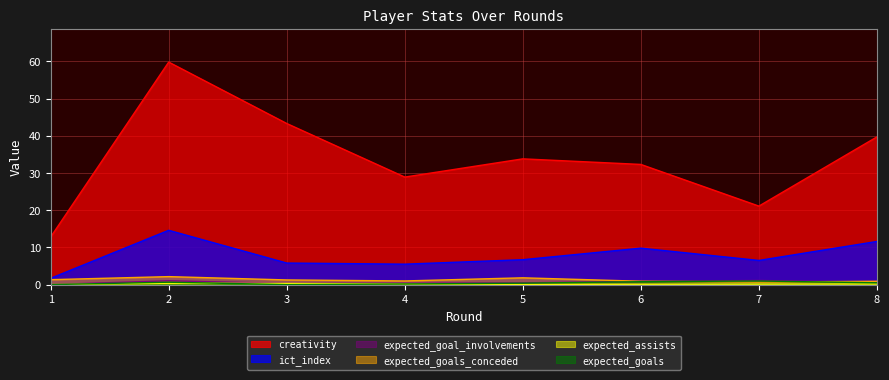

What is the sum of the creativity values at 5 and 7?

54.9